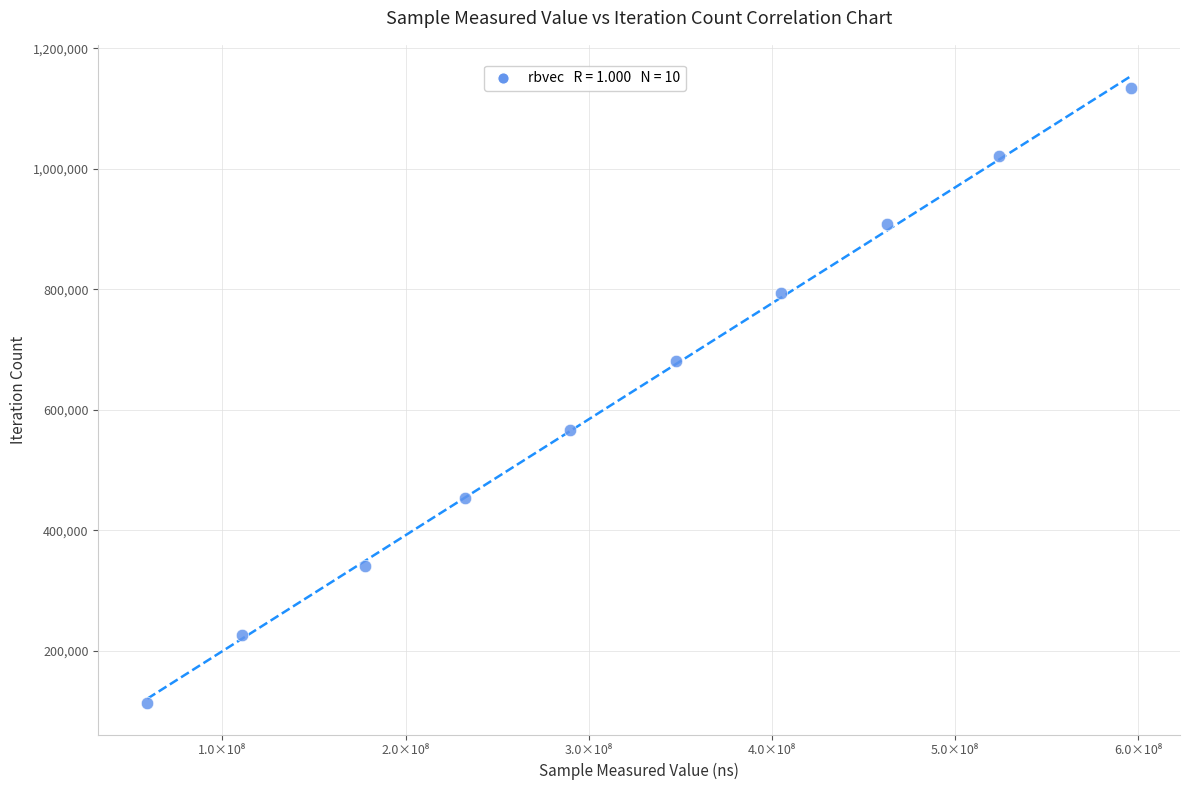

What is the average X value?

320560251